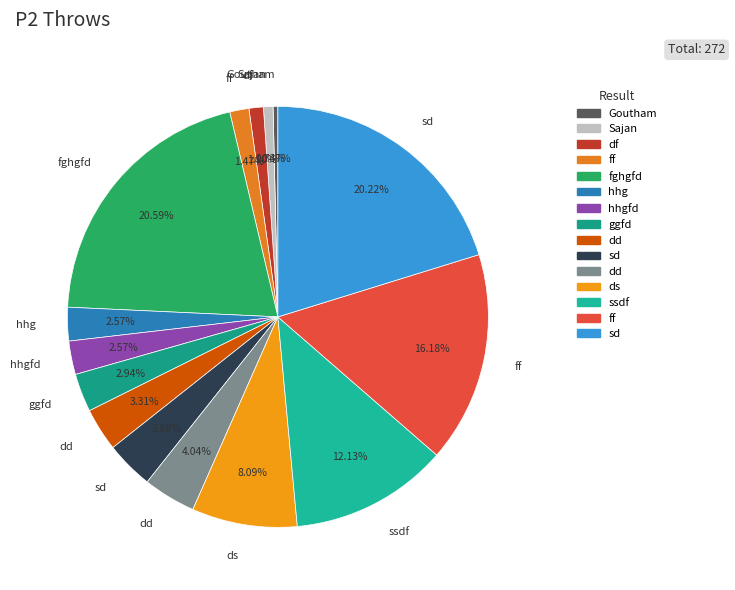

Which slice is the smallest?

Goutham